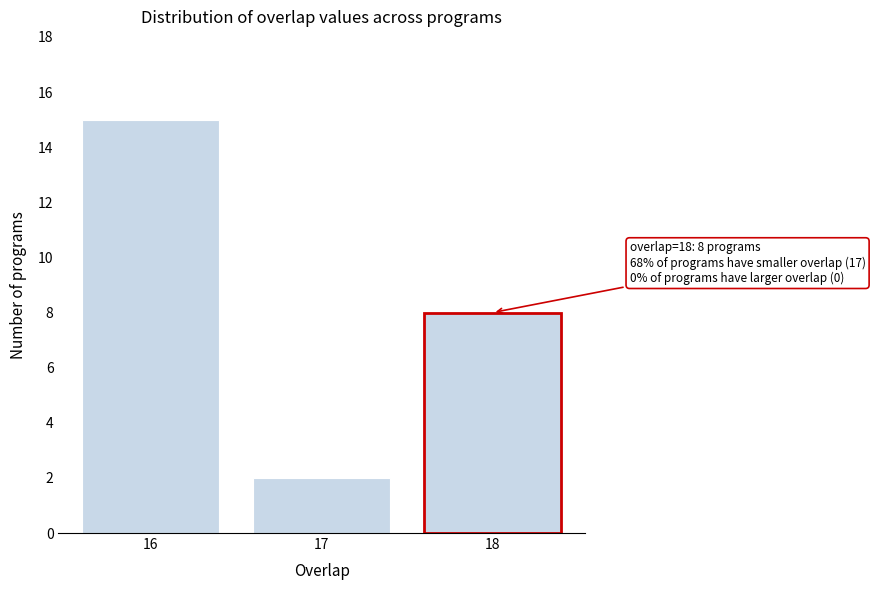

Reading right to left, list all the values displayed in this chart.

8	2	15